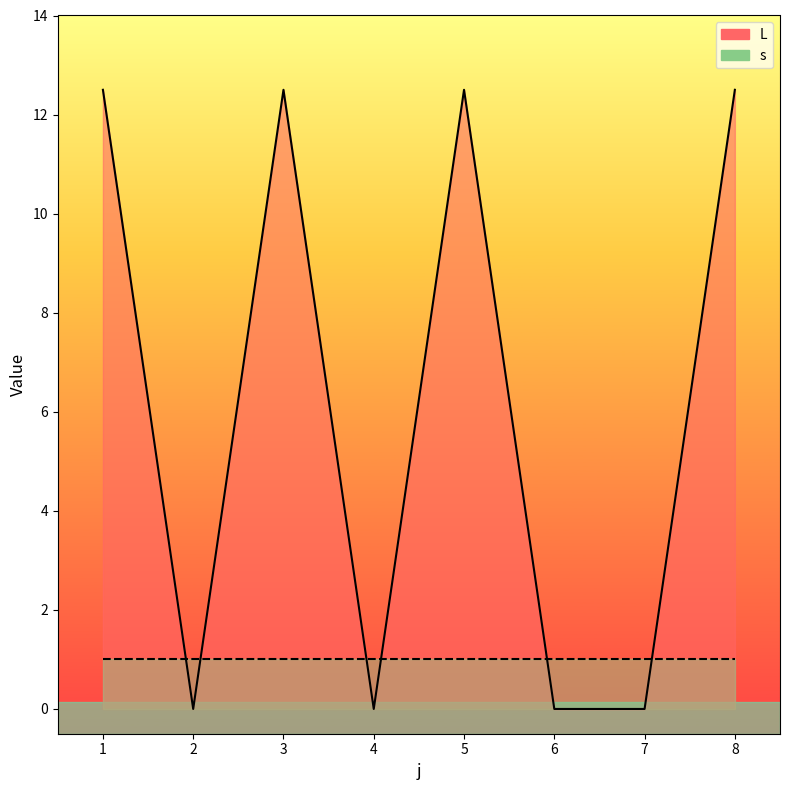

At which label is the value closest to 6?

2